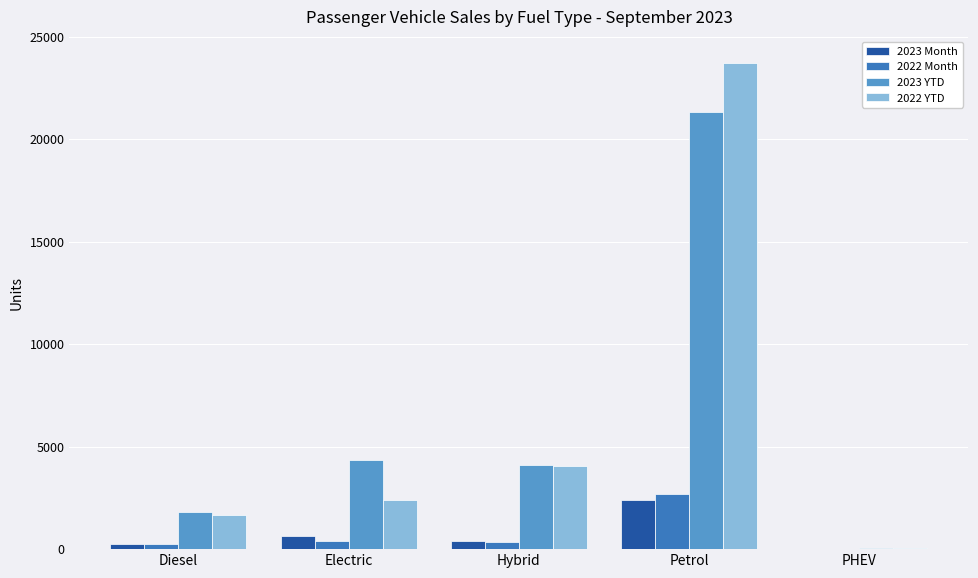

What is the maximum value shown in the chart?

23703